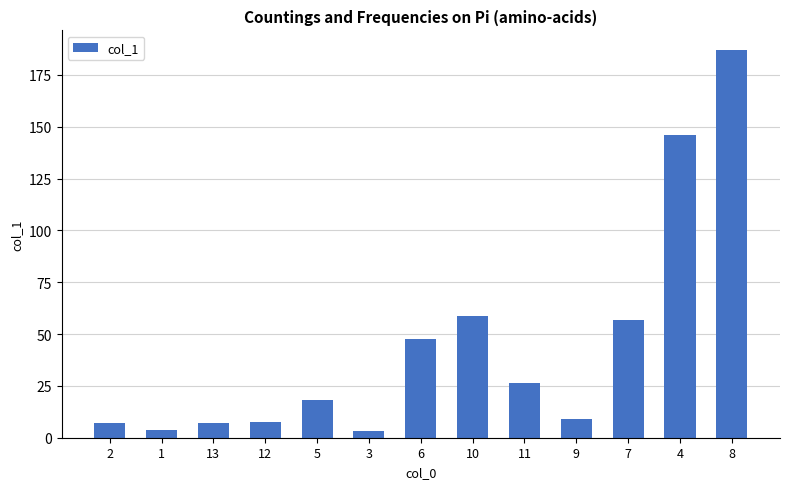

Approximately how many times larger is the value at 12 compared to 1?

1.9